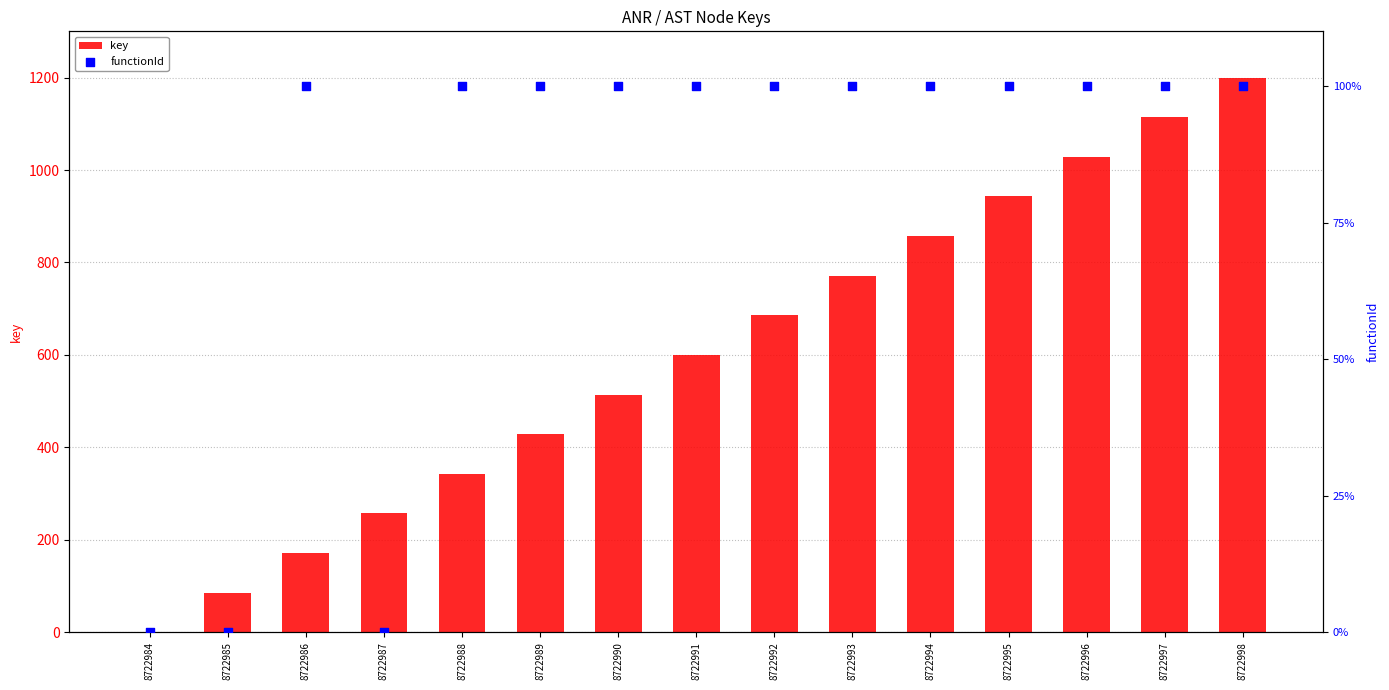

Which series has the largest Y range (max minus min)?

key